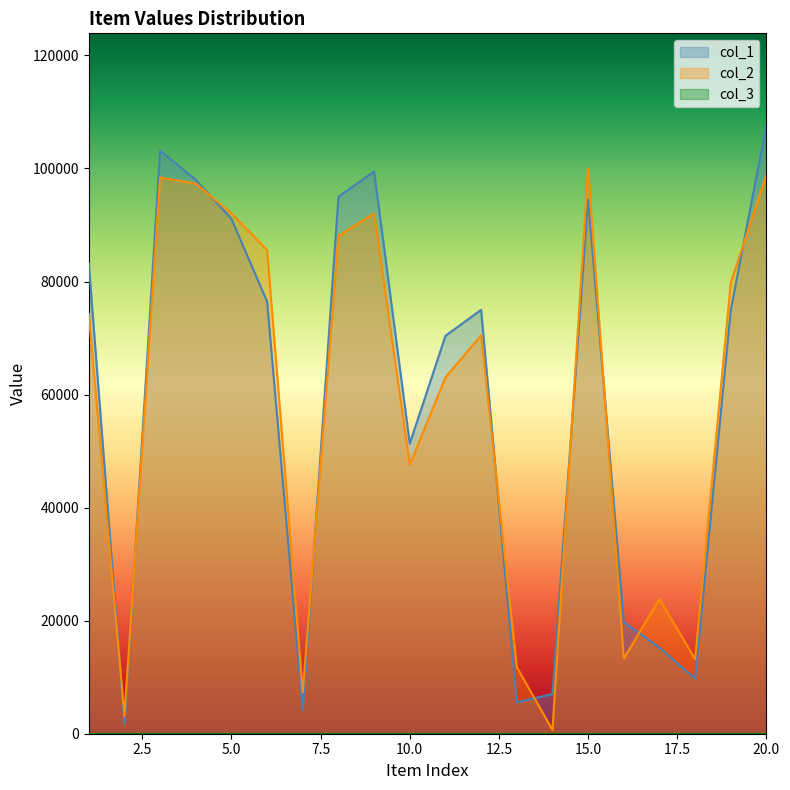

Reading left to right, what are all the values shown in this chart?

col_1: 1=83215	2=1798	3=103158	4=97982	5=91080	6=76444	7=4120	8=95004	9=99462	10=51332	11=70393	12=74992	13=5550	14=7029	15=94528	16=19775	17=15227	18=9729	19=75011	20=107749
col_2: 1=74281	2=3146	3=98403	4=97333	5=92049	6=85573	7=7343	8=88083	9=92035	10=47569	11=63056	12=70482	13=11807	14=670	15=99954	16=13298	17=23845	18=13187	19=79820	20=98886